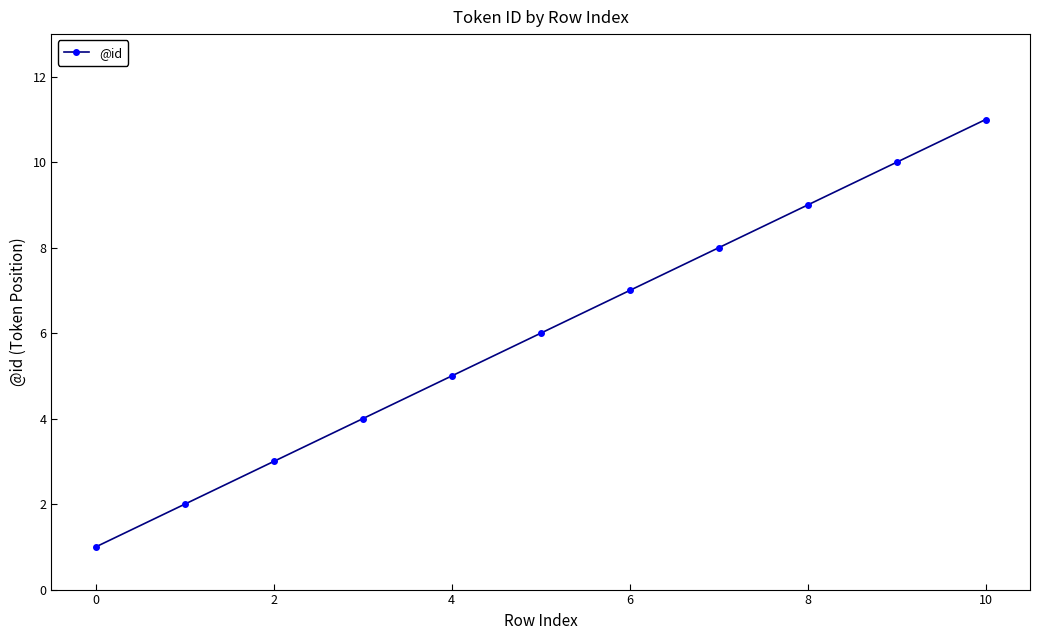

What is the greatest value displayed?

11